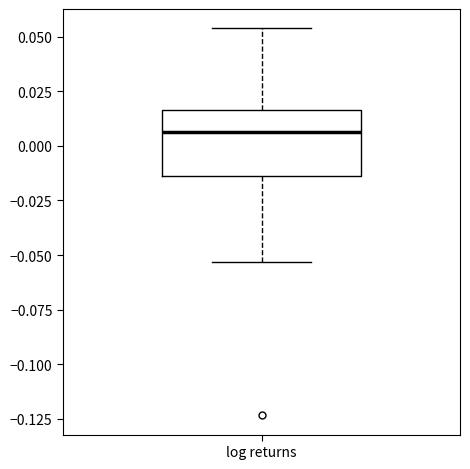

Where does the median line of the box for log returns sit on the y-axis? The values are not printed on the chart, so give them approximately, as read against the axis.

0.005